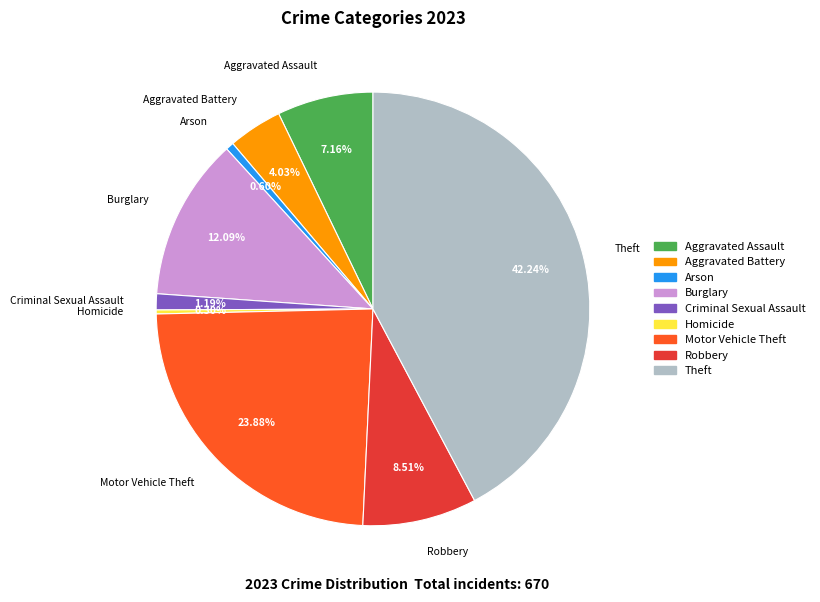

The Burglary slice represents 12% of the pie. True or false?

True